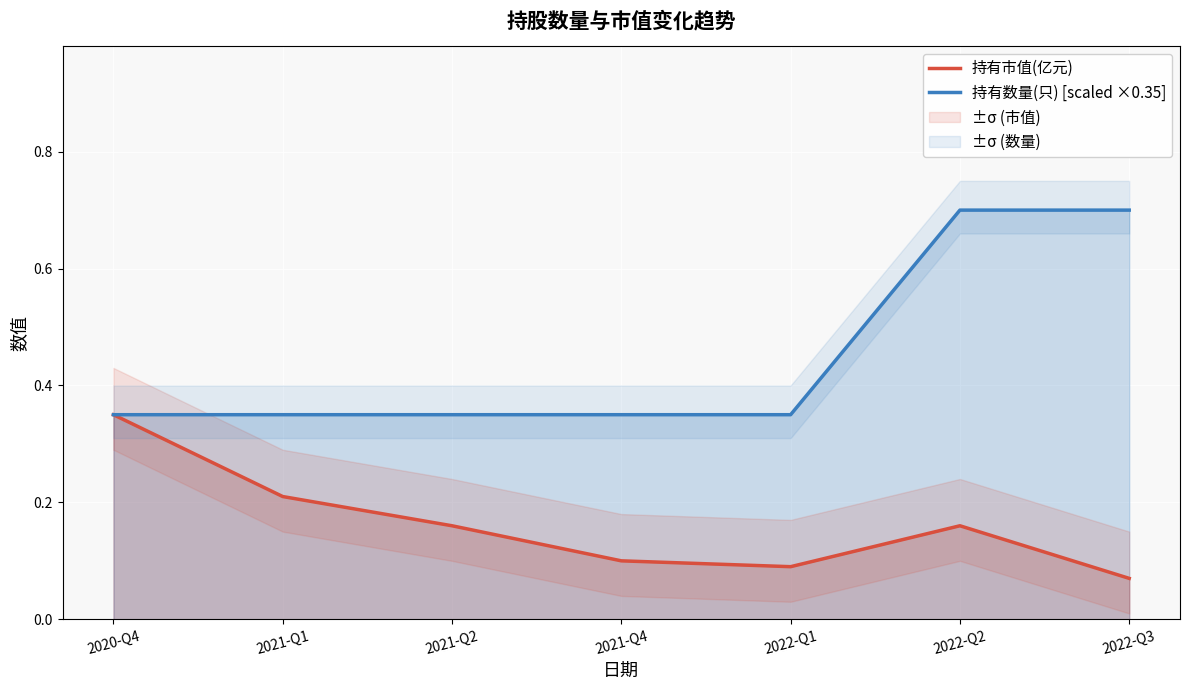

Is the value of 持有数量(只) [scaled ×0.35] at 2021-Q2 greater than the value of 持有市值(亿元) at 2022-Q1?

Yes